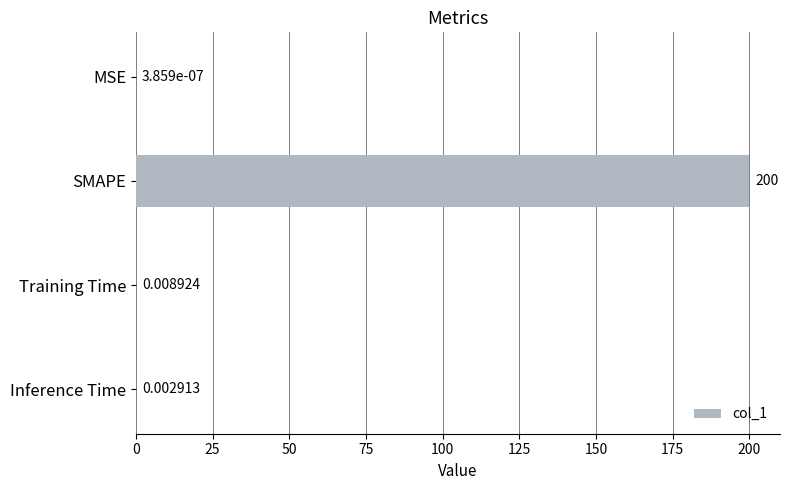

What is the change in value from SMAPE to Training Time?

-200.0